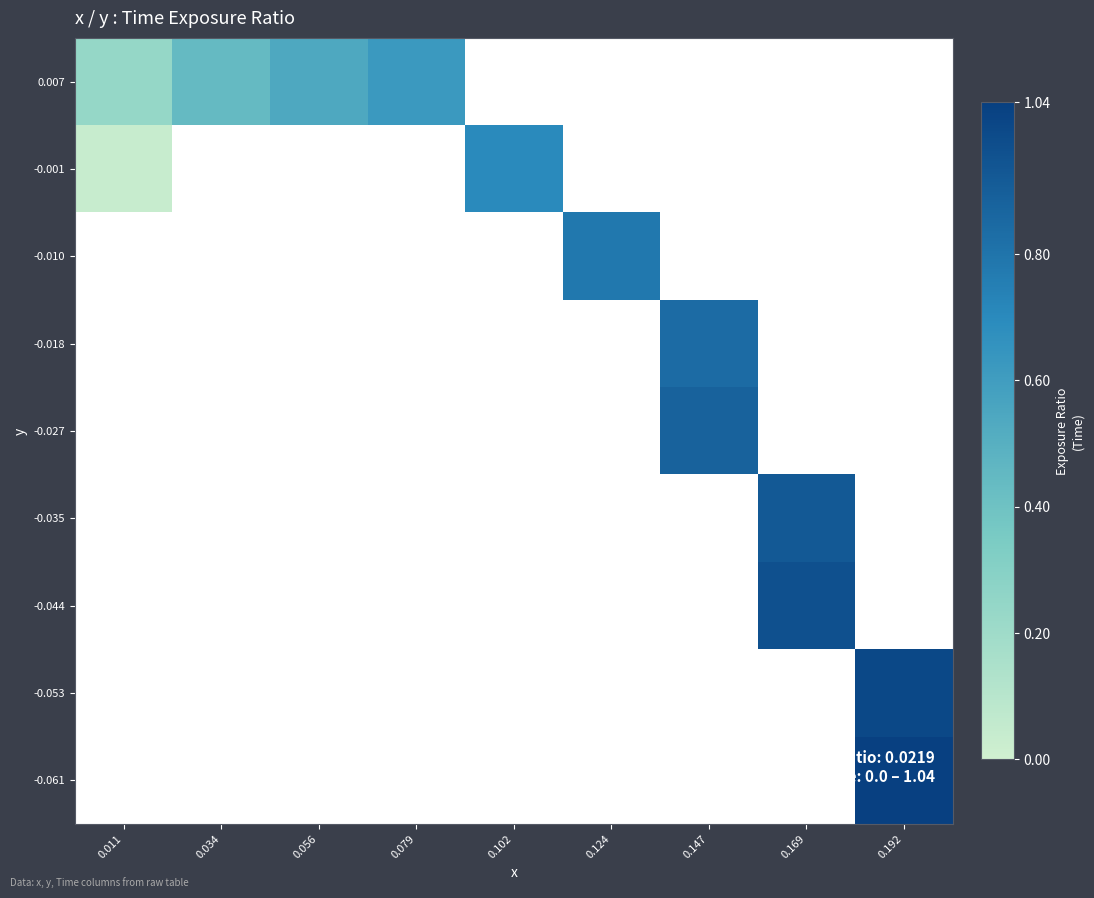

How many data points does each series have?

9